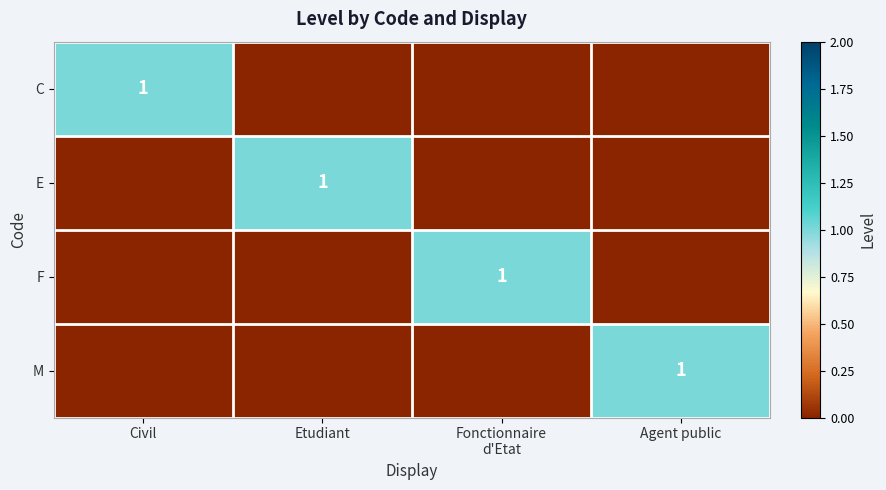

The value of C at Civil is 1. True or false?

True